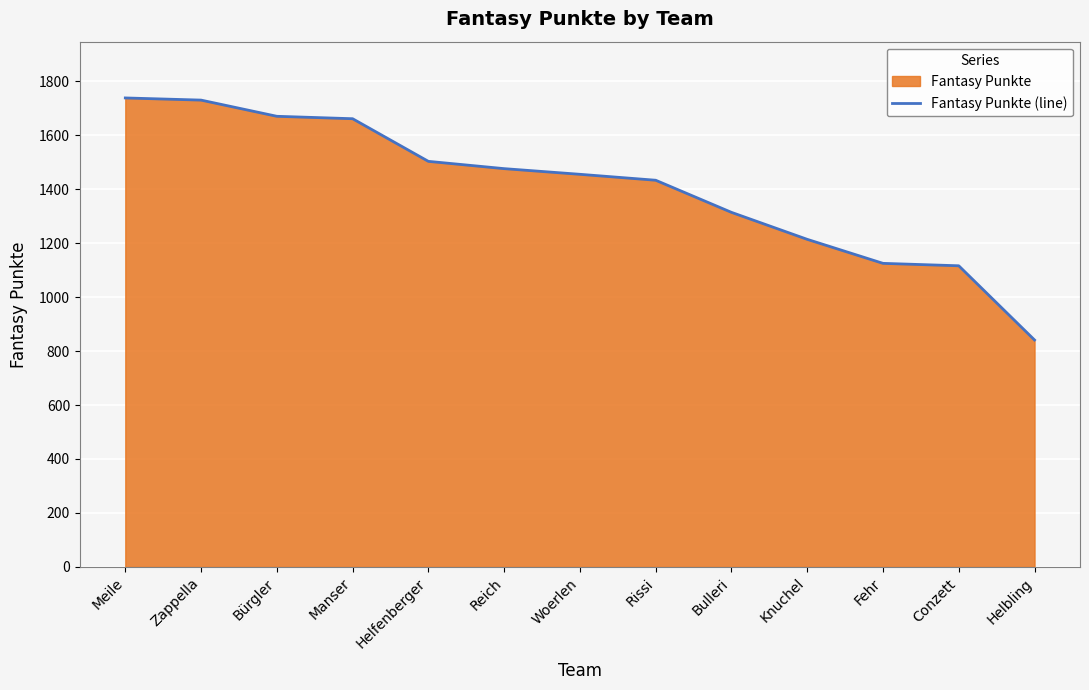

How many distinct data groups are displayed?

1